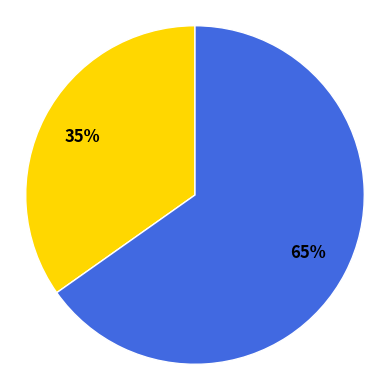

To the nearest percent, what is the difference between the largest and smallest slice percentages?

30%